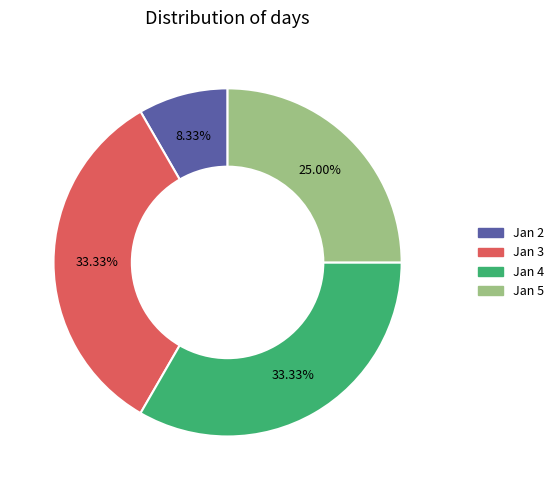

Count the number of slices in the pie.

4